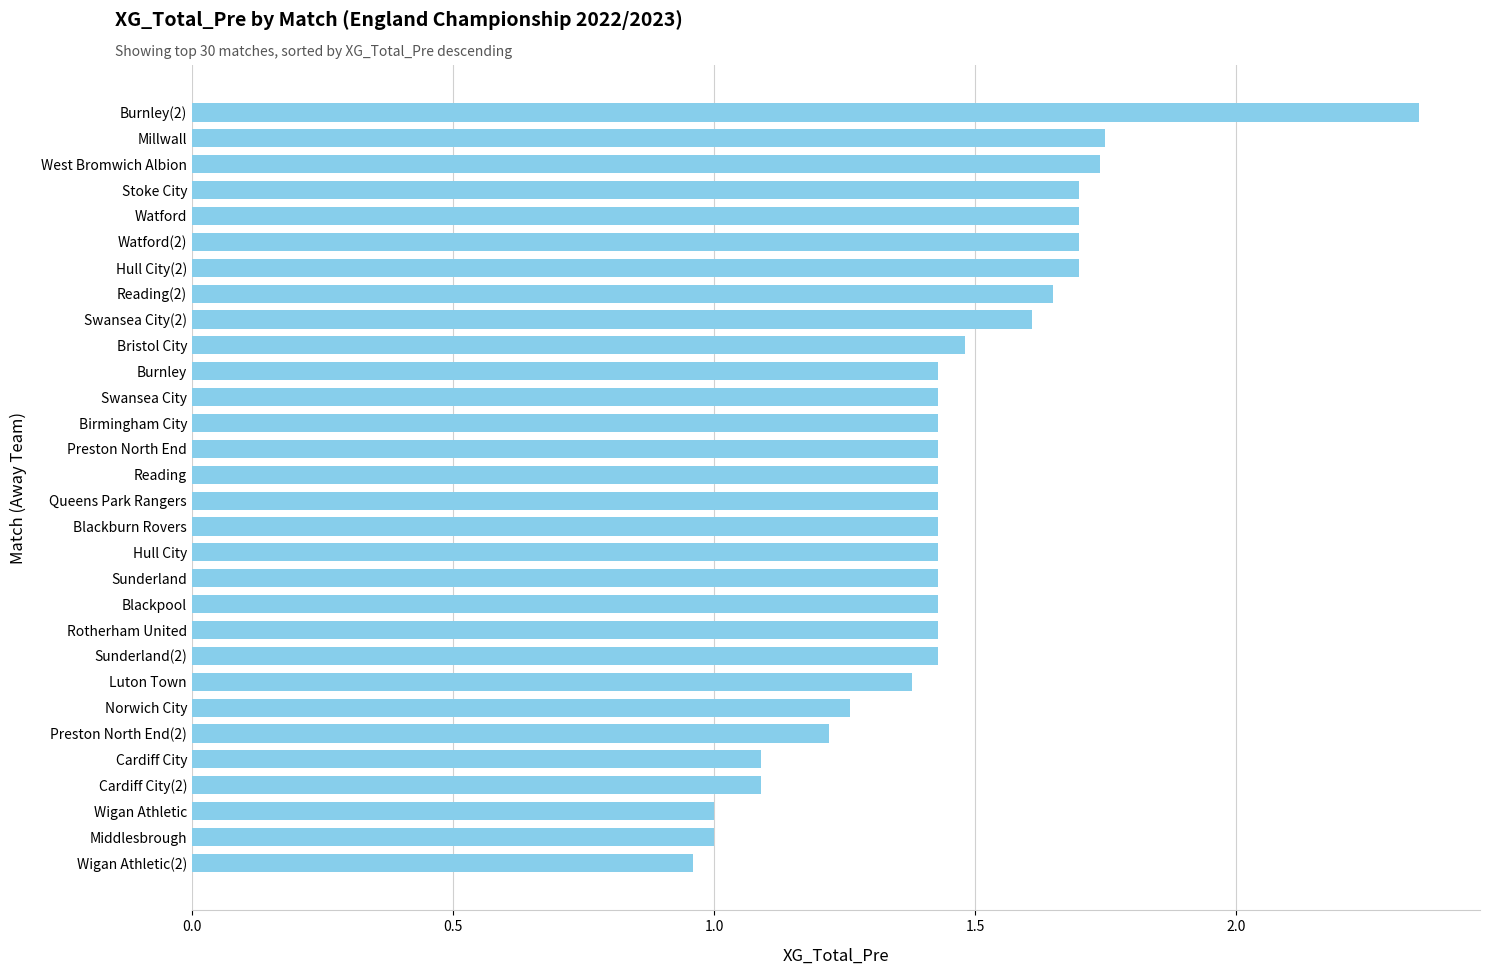

What is the sum of all values?

43.5